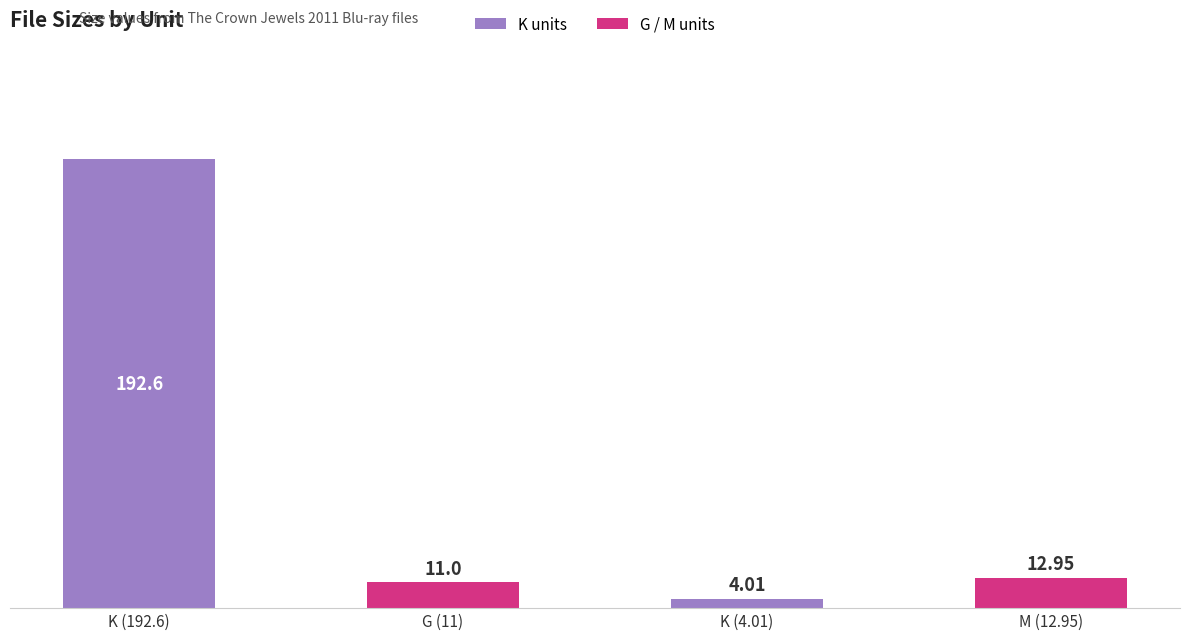

Read the value at G (11).

11.0